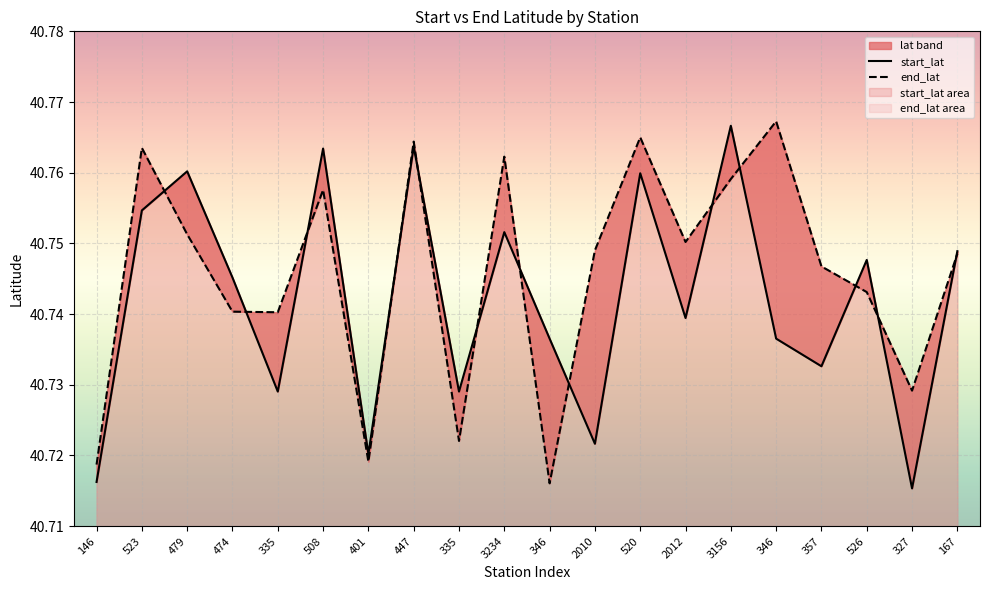

What is the average value of the start_lat series?

40.7